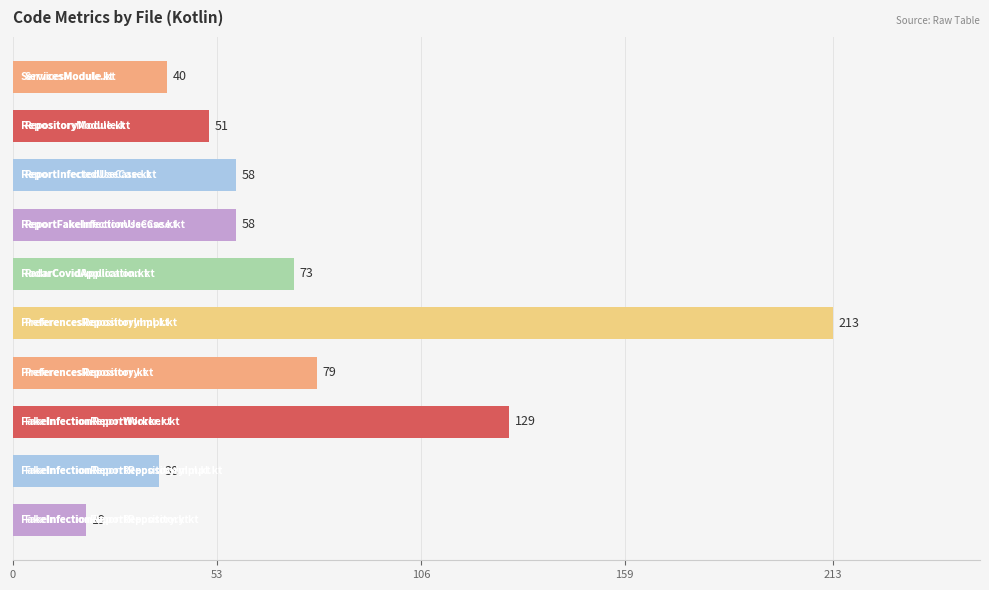

What is the smallest value displayed?

19